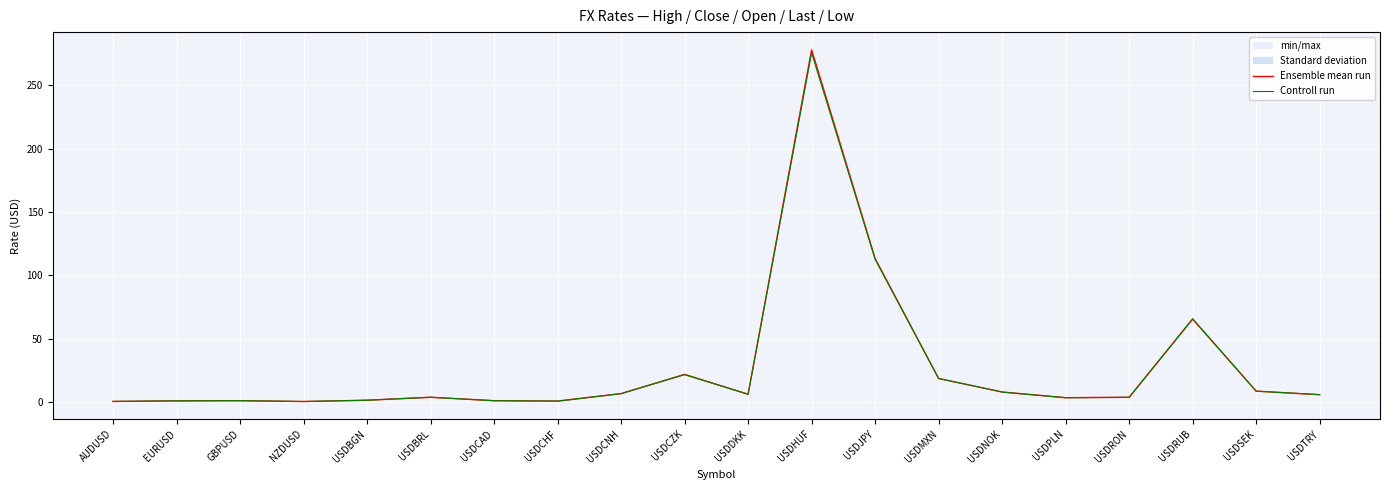

What is the difference between the maximum and second lowest values in the Ensemble mean run series?

277.2